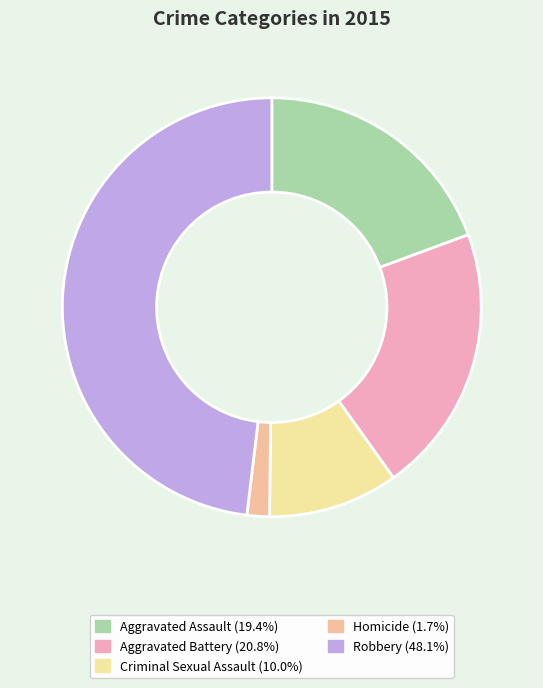

How many segments does this pie chart have?

5